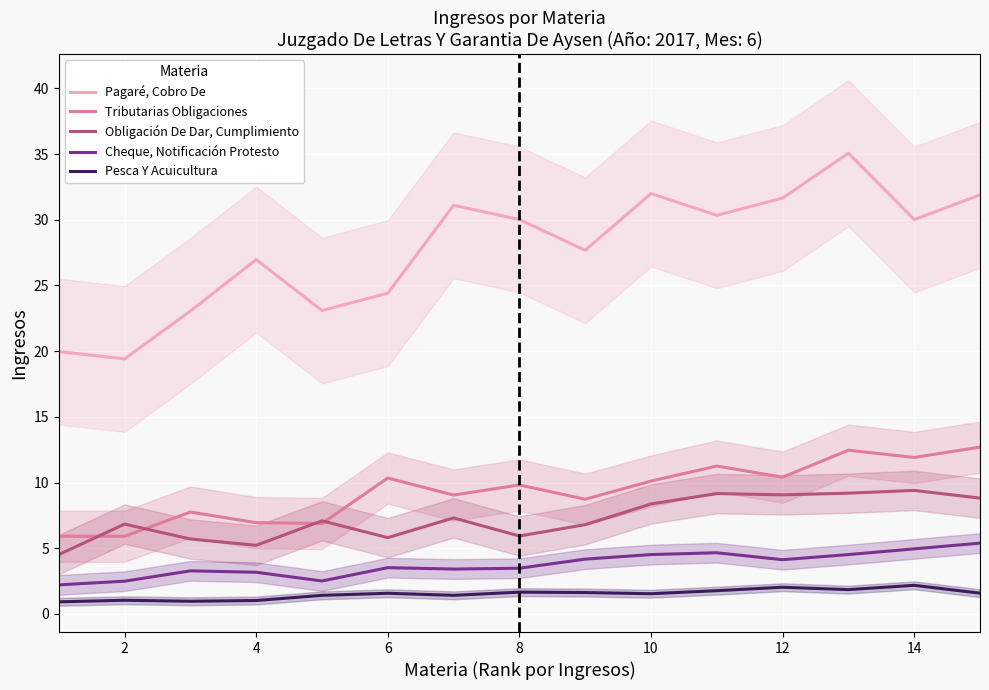

Which series has the largest total across all categories?

Pagaré, Cobro De